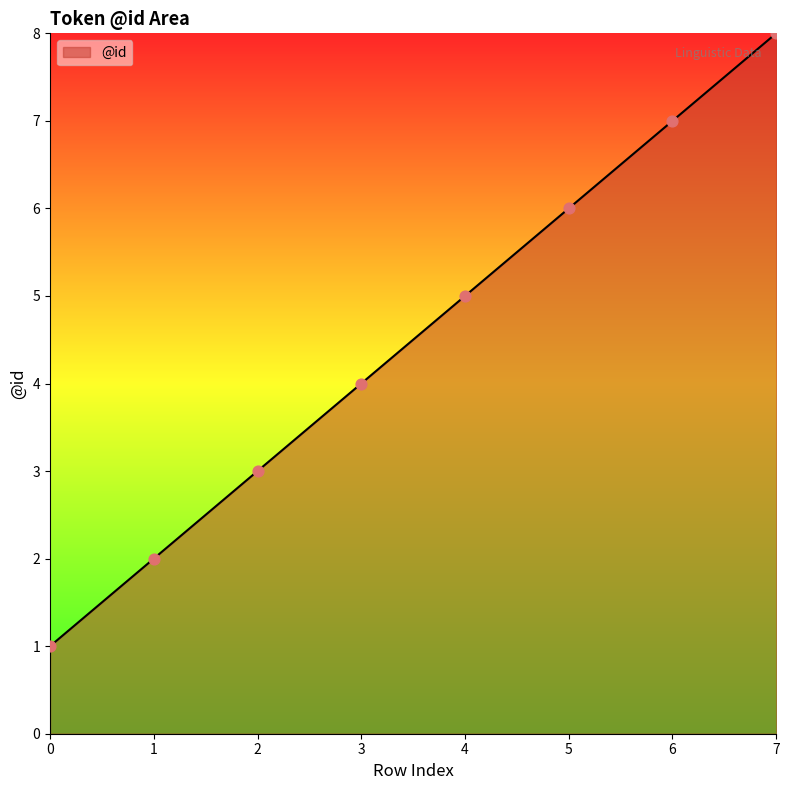

What is the ratio of the value at 5 to the value at 6?

0.9